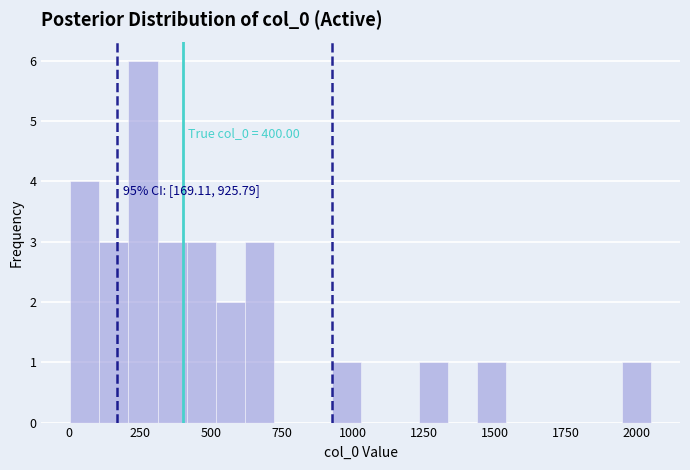

Around what value on the x-axis is the tallest bar? Give the approximate position of its centre, as read against the axis.

250